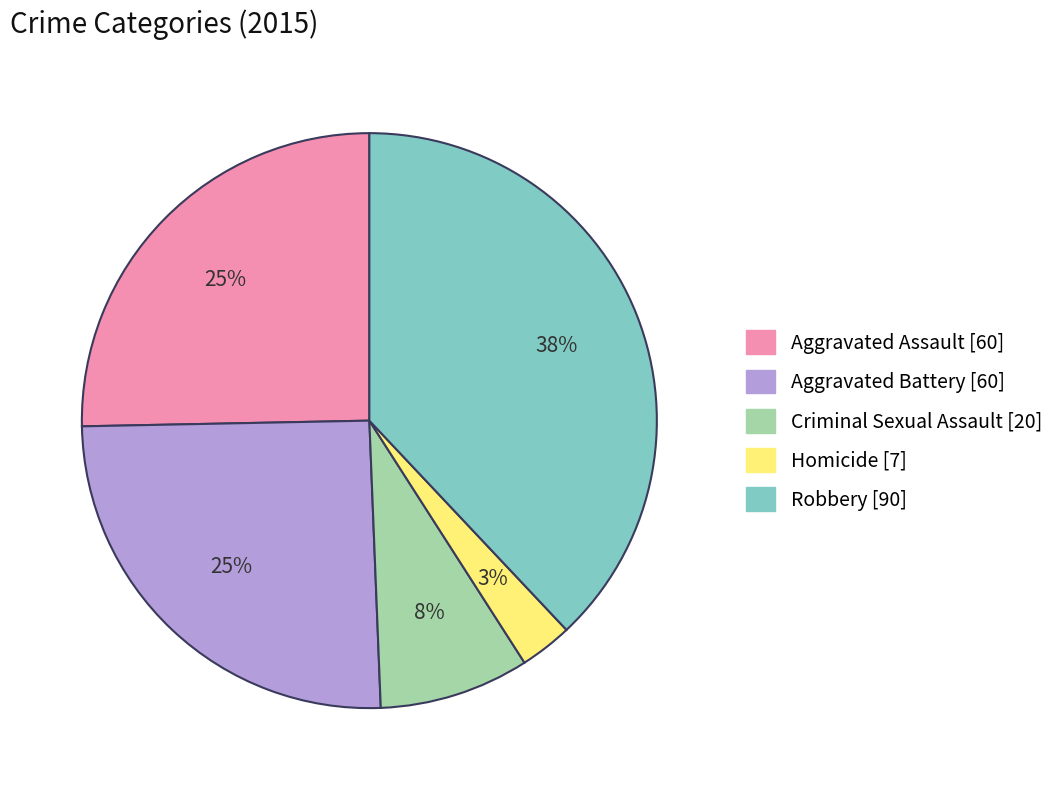

How many slices are in this pie chart?

5